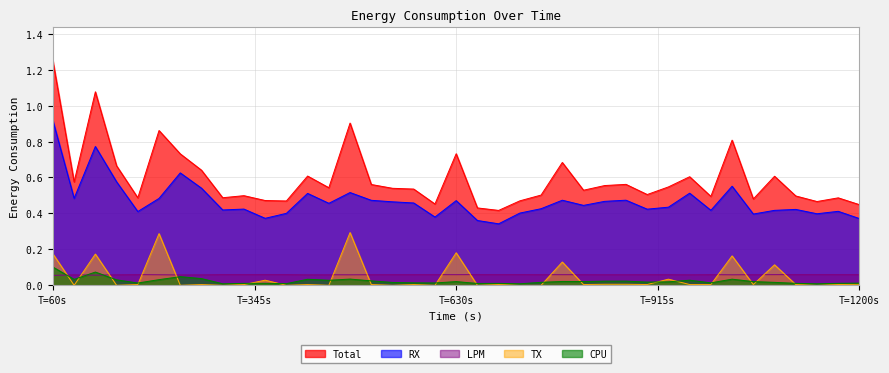

Which series has the largest range (max minus min)?

Total